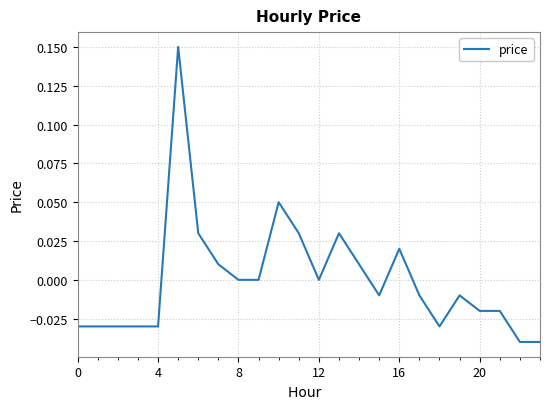

The chart shows a value of 0.0 at 12. True or false?

True